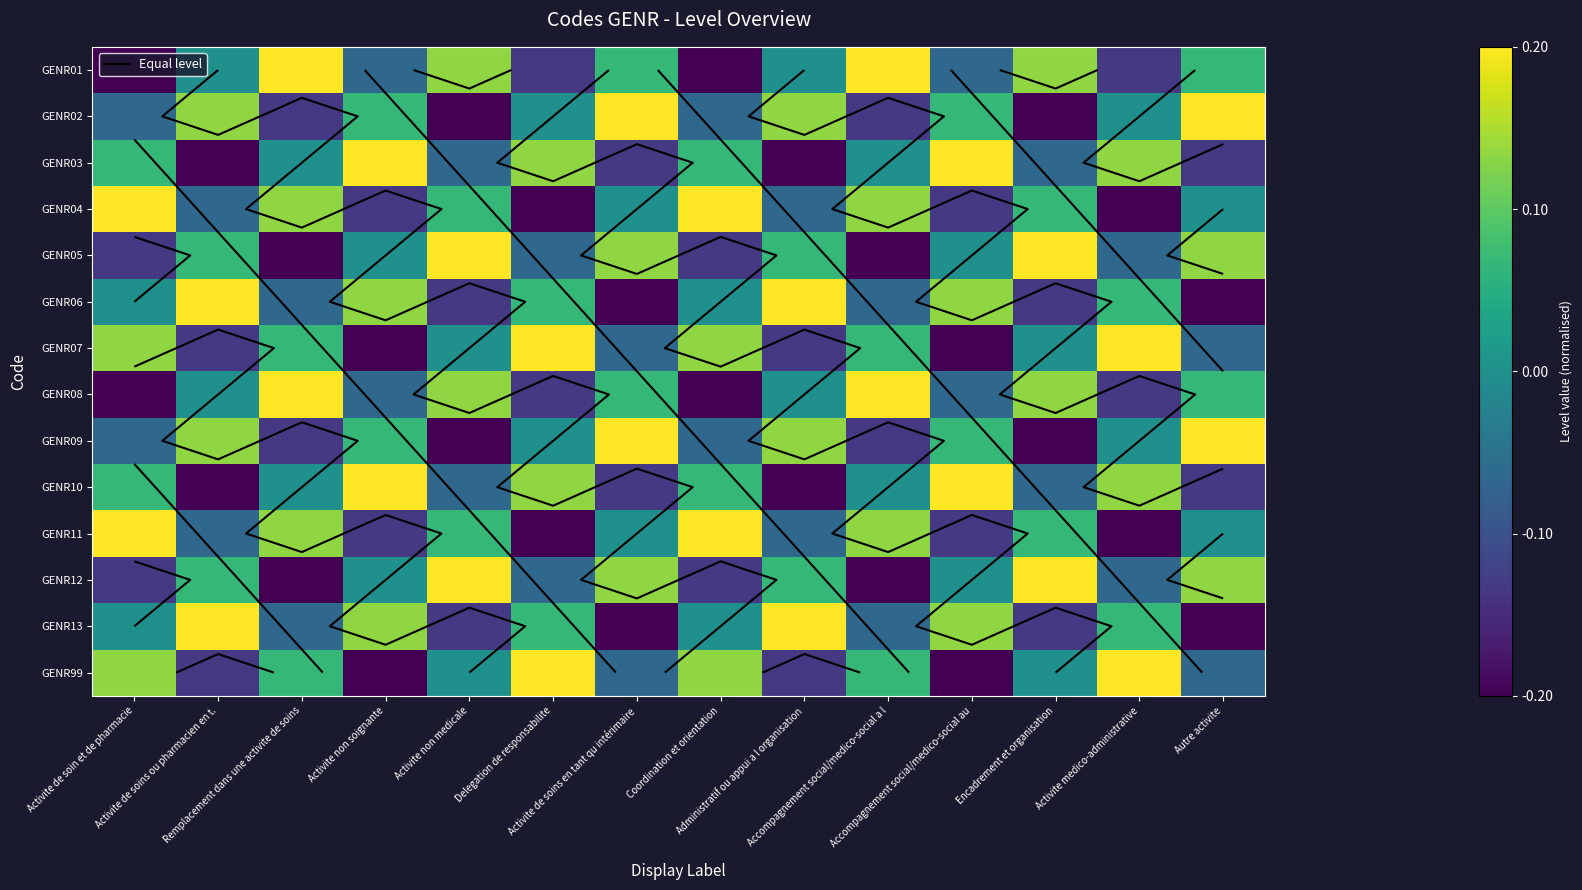

How many values in GENR08 are above zero?

6